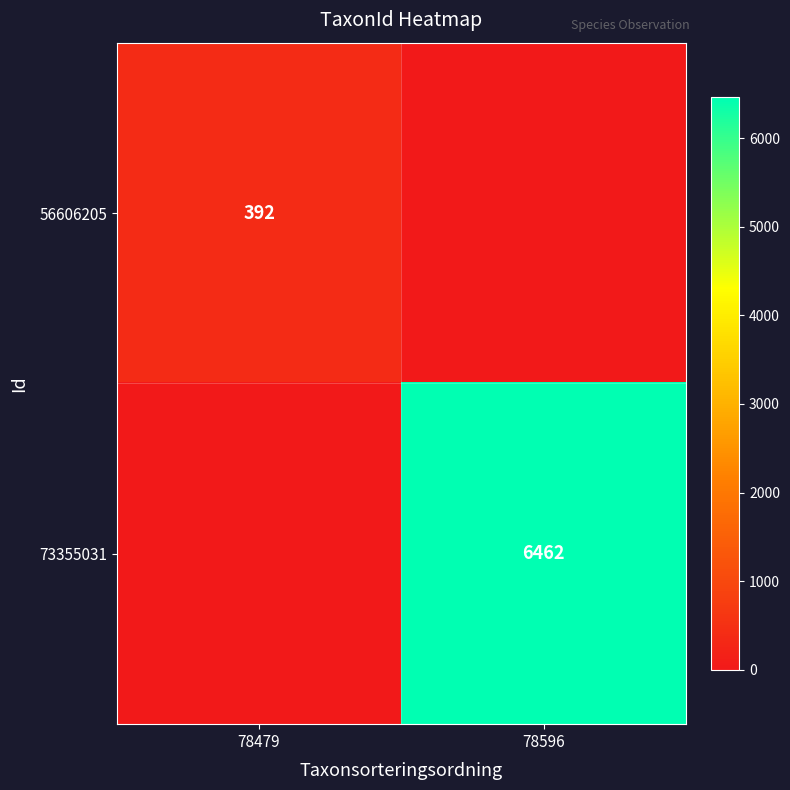

Is the value of 56606205 at 78479 greater than the value of 73355031 at 78596?

No